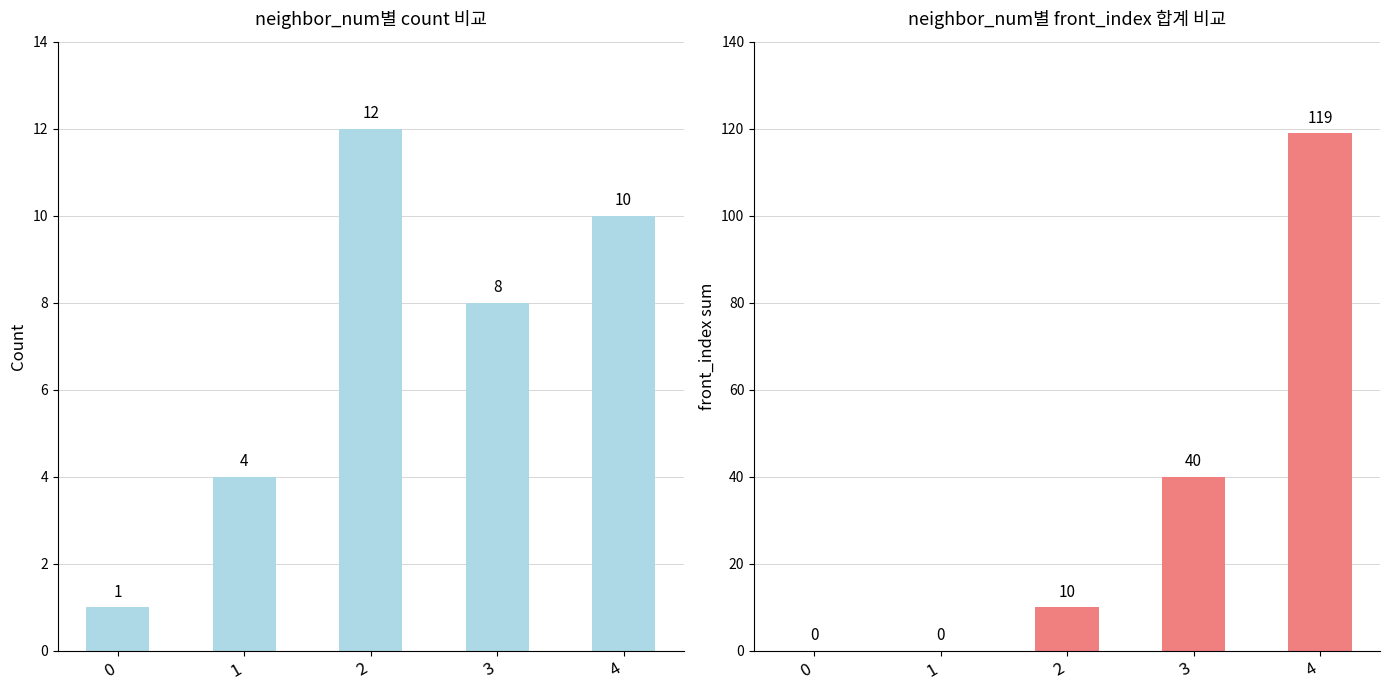

How many groups of bars are there?

5